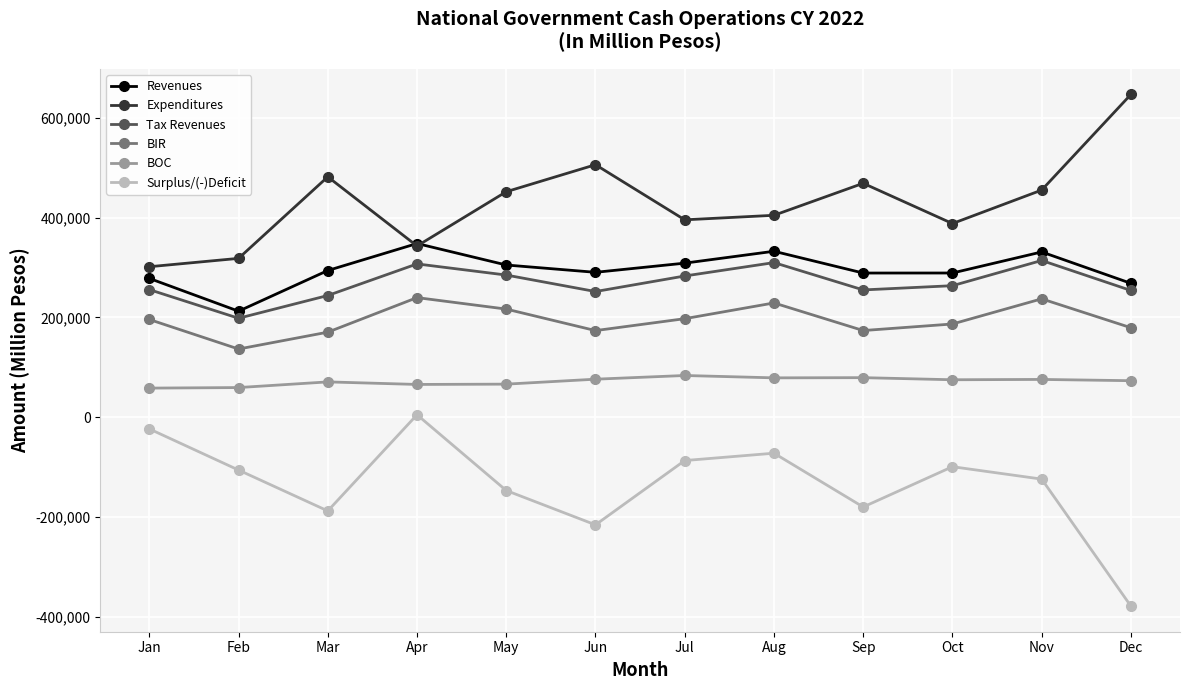

What value does the Expenditures series have at Mar, to the nearest 100?

481500